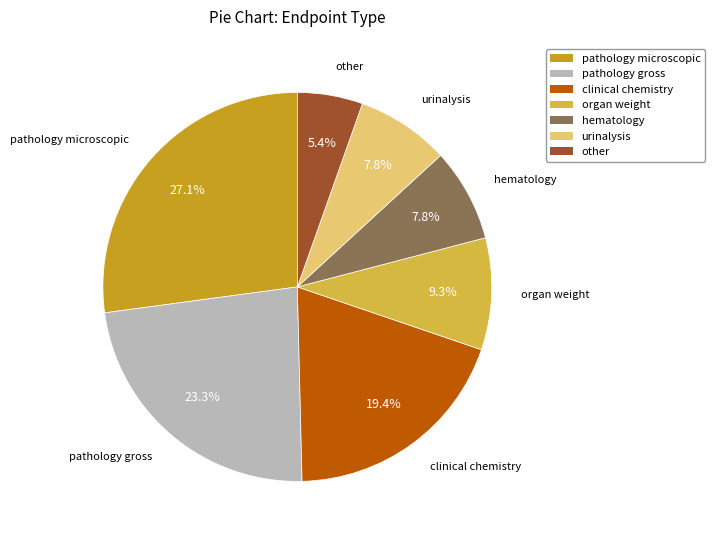

Between organ weight and urinalysis, which is larger?

organ weight